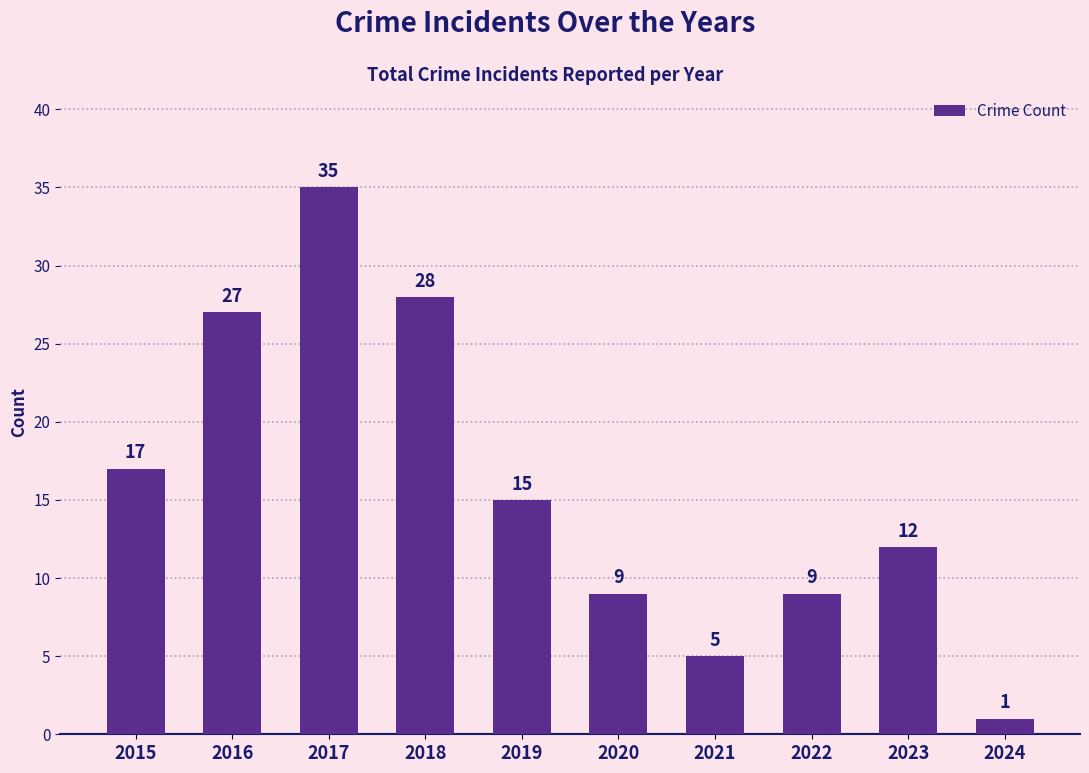

What is the value of the 2nd bar from the left?

27